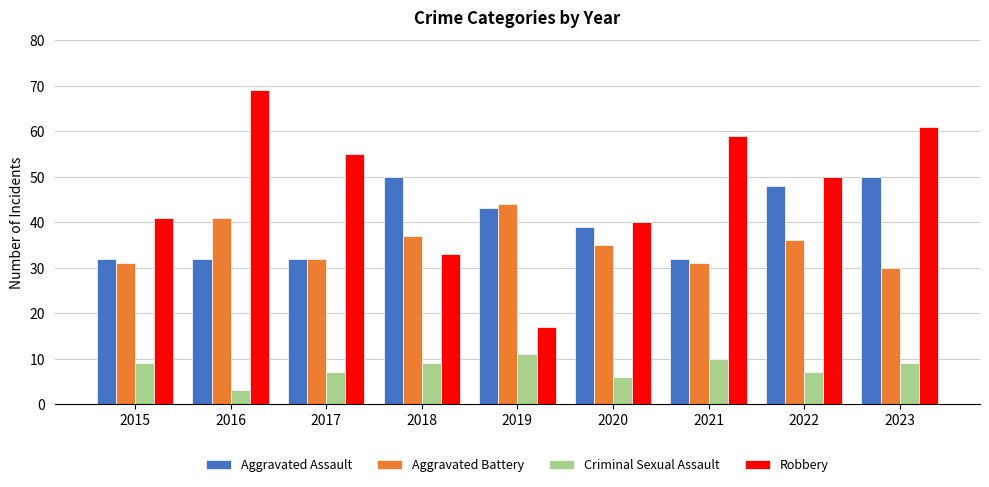

Rank the series at 2023 from lowest to highest value.

Criminal Sexual Assault, Aggravated Battery, Aggravated Assault, Robbery